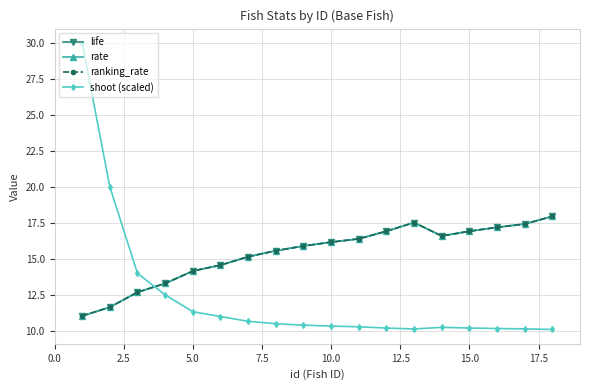

Which series has the widest spread of values?

shoot (scaled)